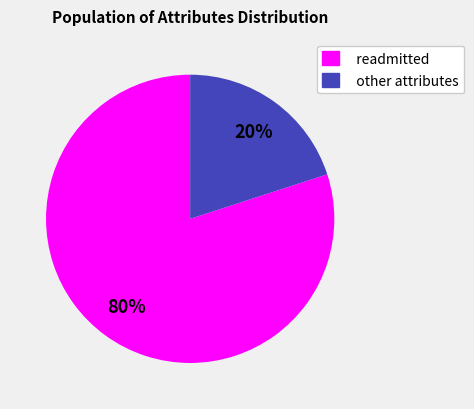

Which slice is the smallest?

other attributes